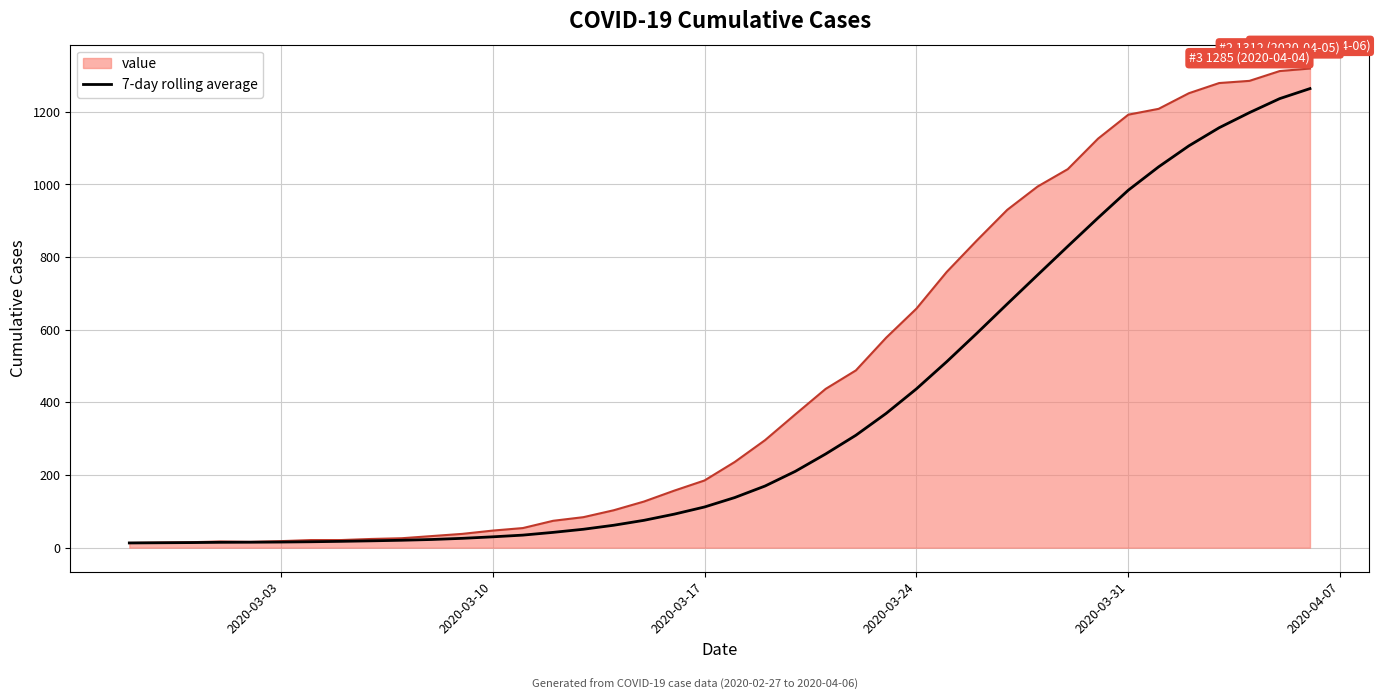

Which series has the largest total across all categories?

value